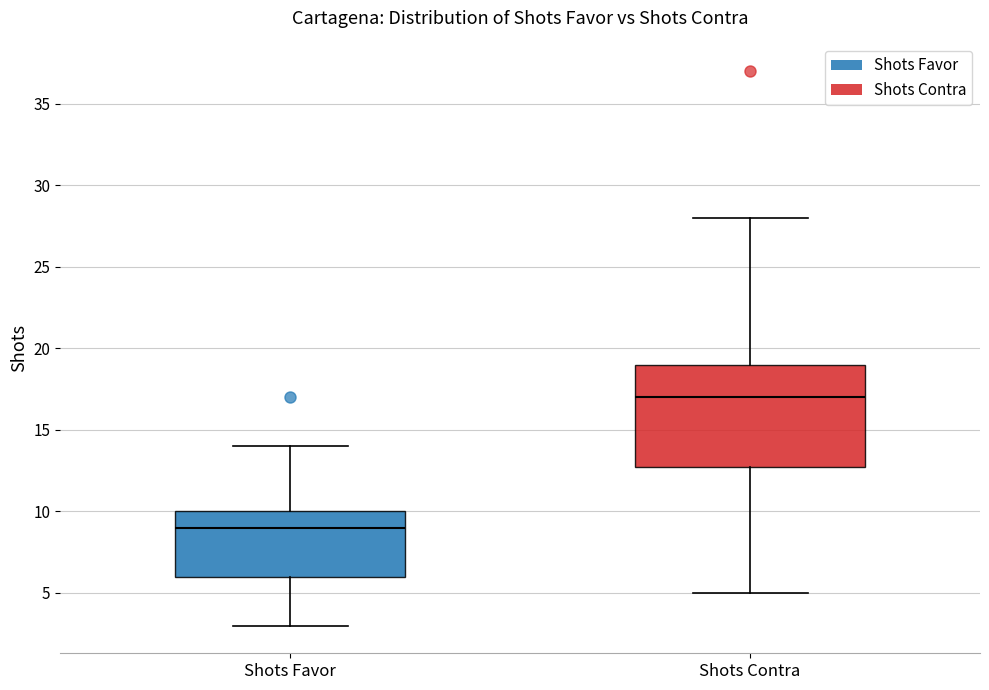

Where is the upper edge of the box for Shots Favor on the y-axis? The values are not printed on the chart, so give them approximately, as read against the axis.

10